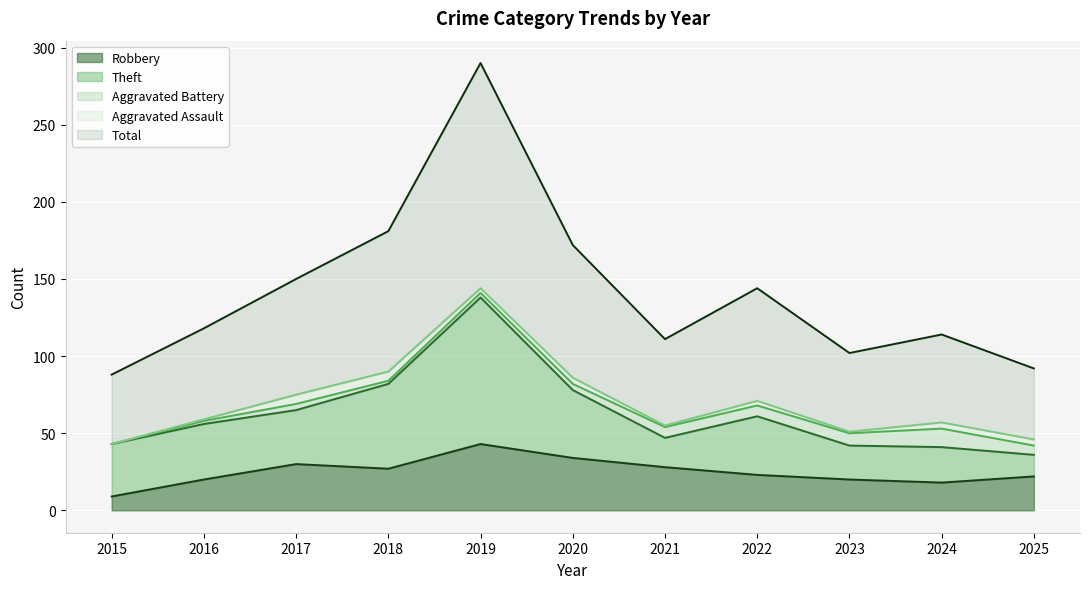

True or false: Aggravated Battery has a value of 4 at 2019.

False